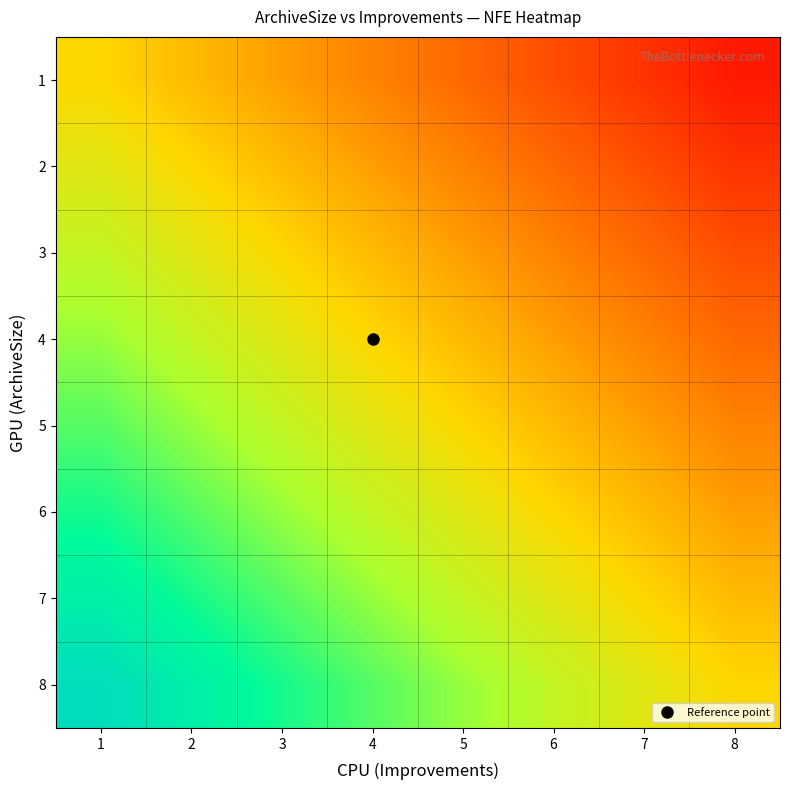

What is the total value across all series at 7?

-2.5